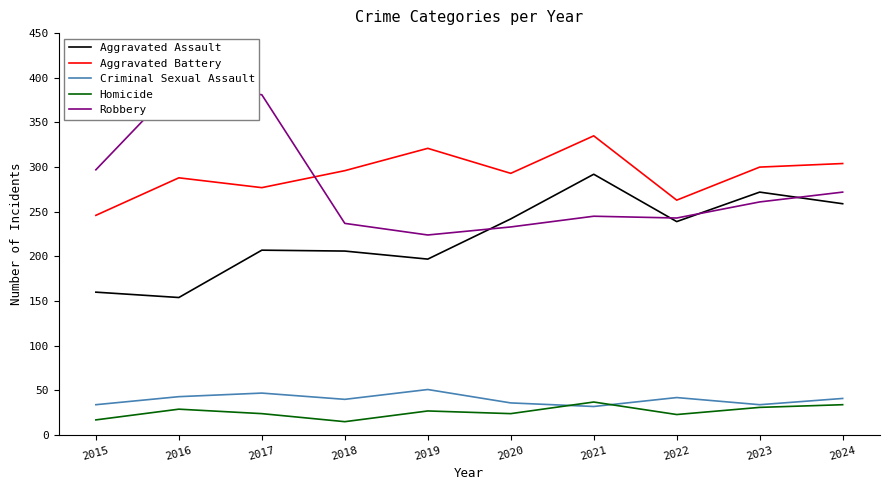

What is the value of the Aggravated Battery point at the 1st from the left?

246